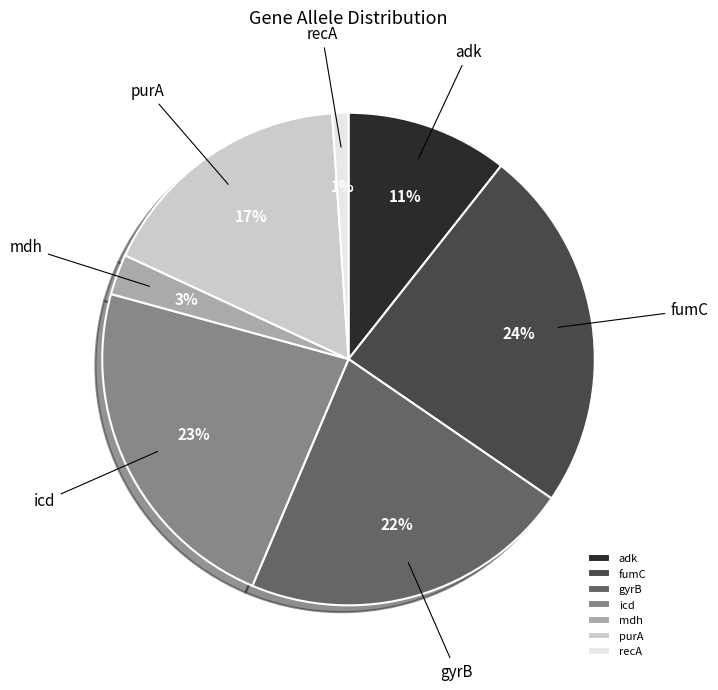

Is there any slice that represents more than half of the pie?

No